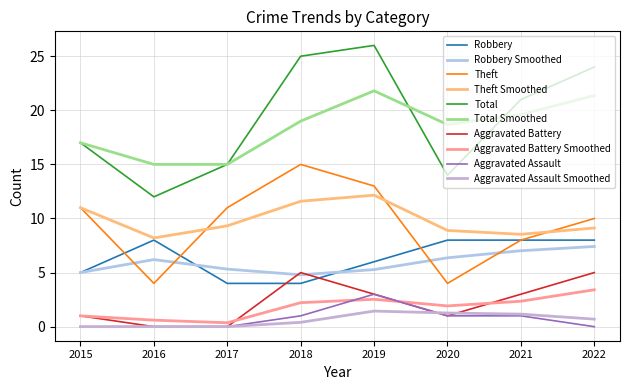

What is the sum of the Aggravated Assault values at 2015 and 2018?

1.0